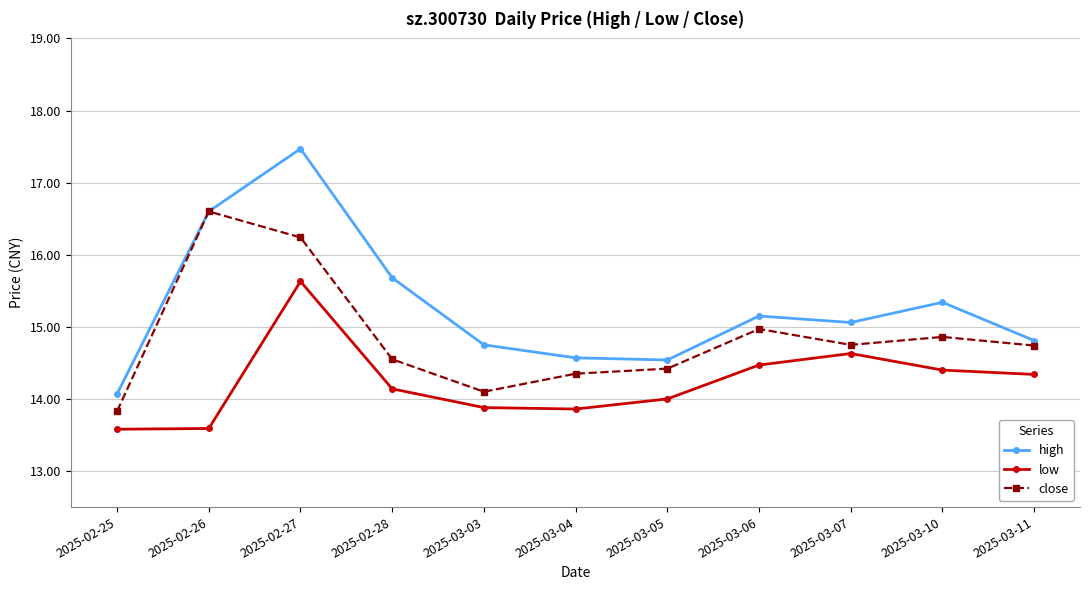

What is the difference between the maximum and minimum values in the close series?

2.8